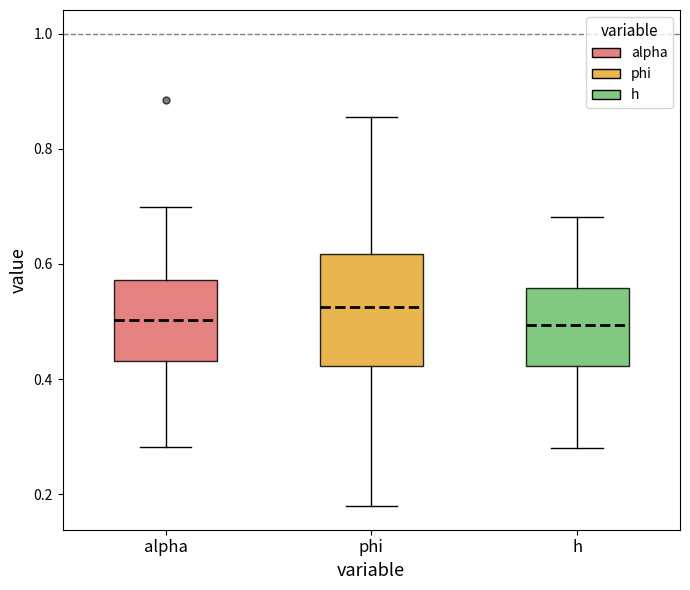

Comparing the boxes themselves (not the whiskers), which one is the tallest?

phi